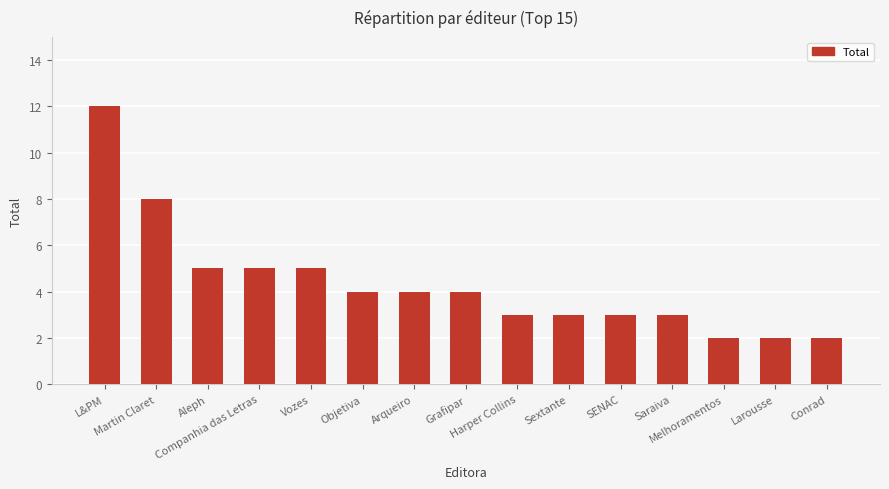

What is the greatest value displayed?

12